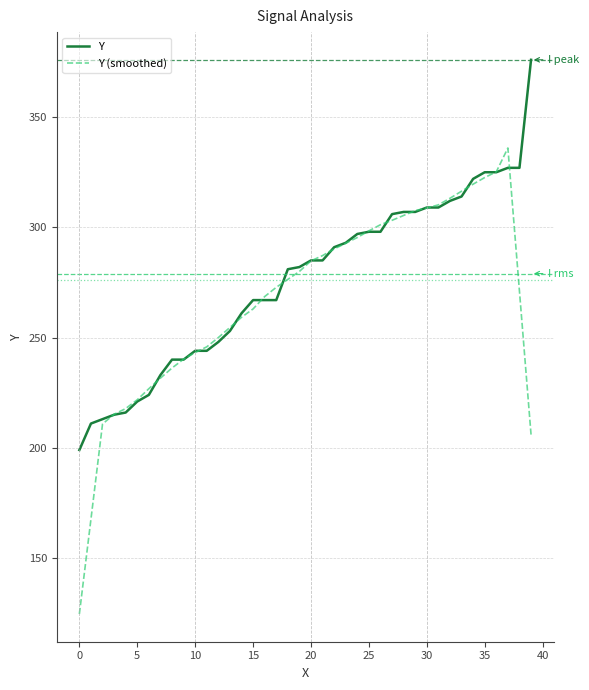

Which series has the widest spread of values?

Y (smoothed)